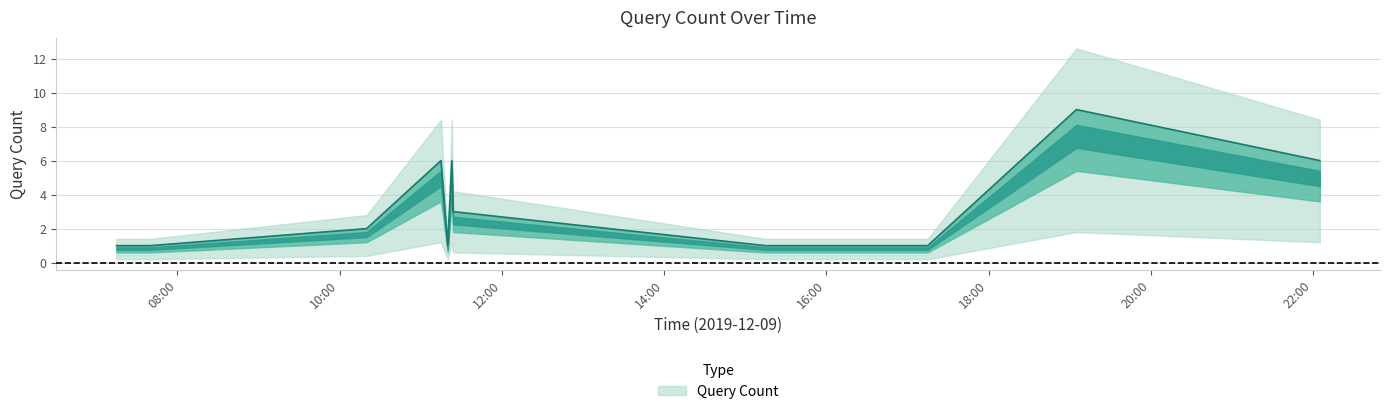

Count the number of data series in this chart.

1